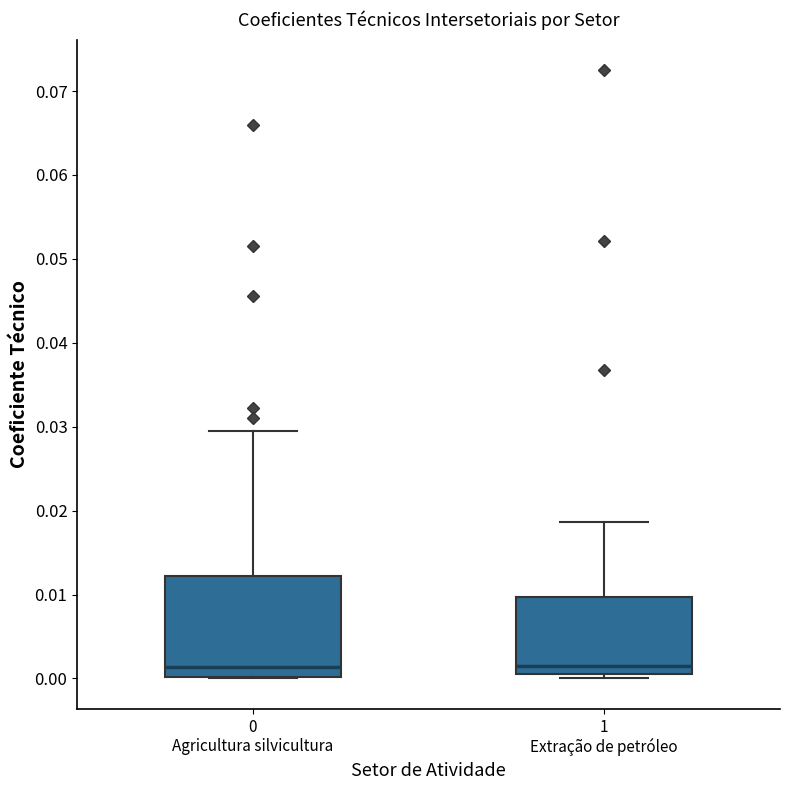

Which box is the tallest, from its lower edge to its upper edge?

0 Agricultura silvicultura